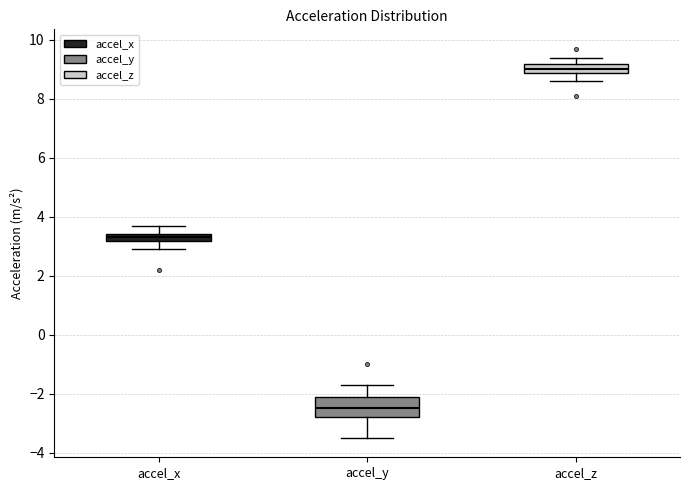

Which box has the highest median line?

accel_z